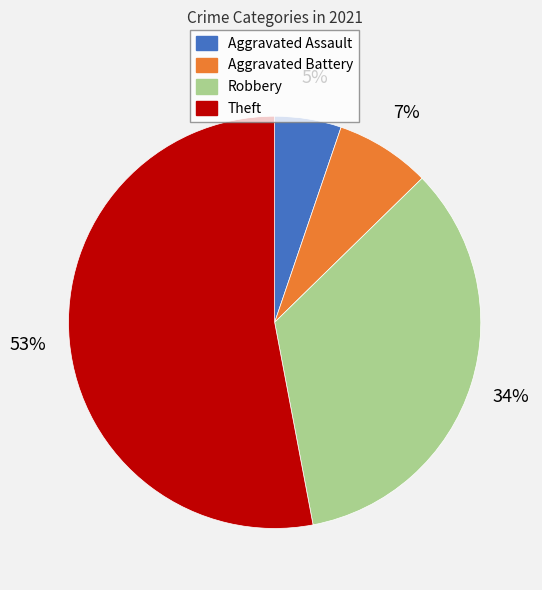

What is the largest slice in the pie chart?

Theft